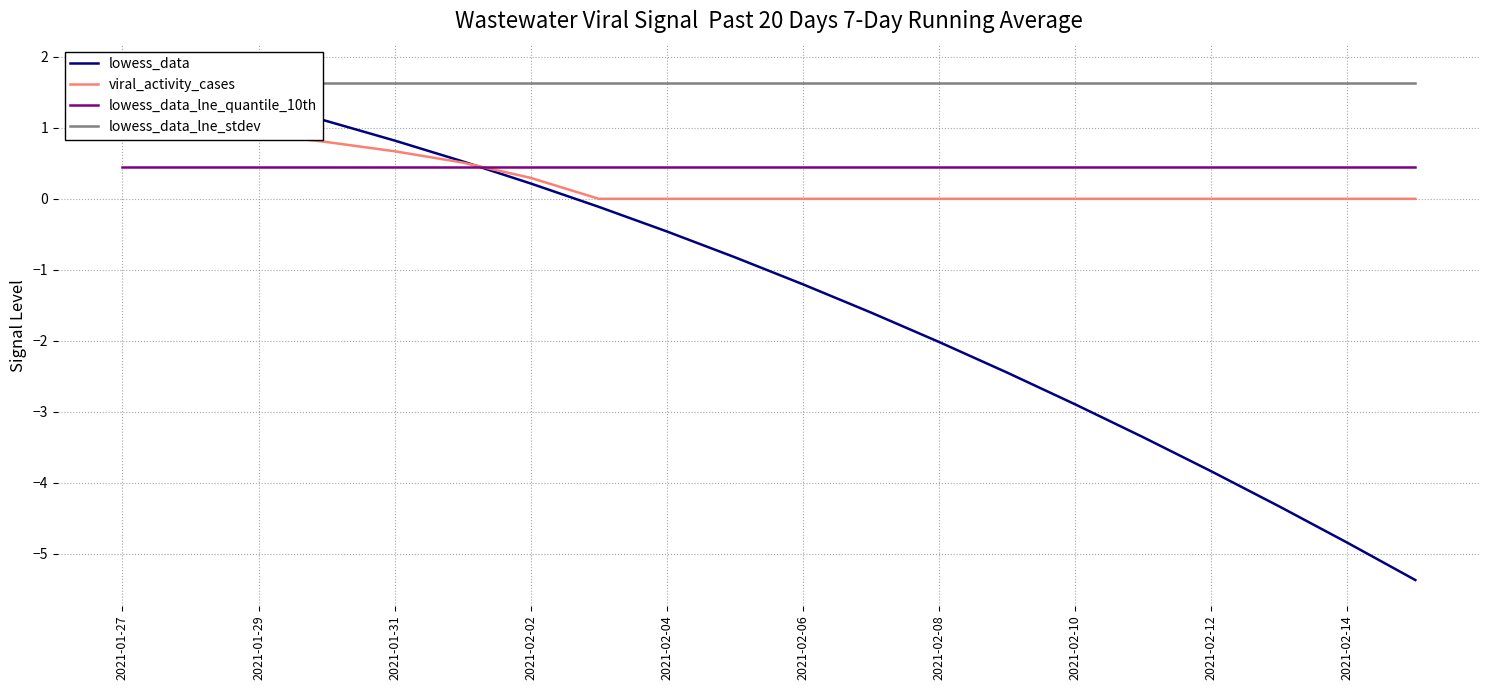

What is the label of the 20th point from the right?

2021-01-27